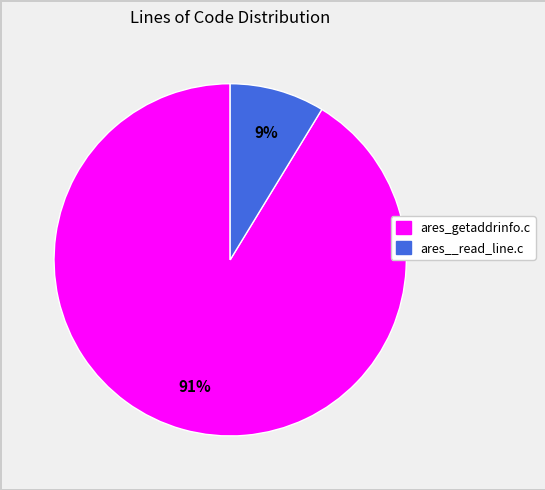

To the nearest percent, what is the average slice percentage?

50%